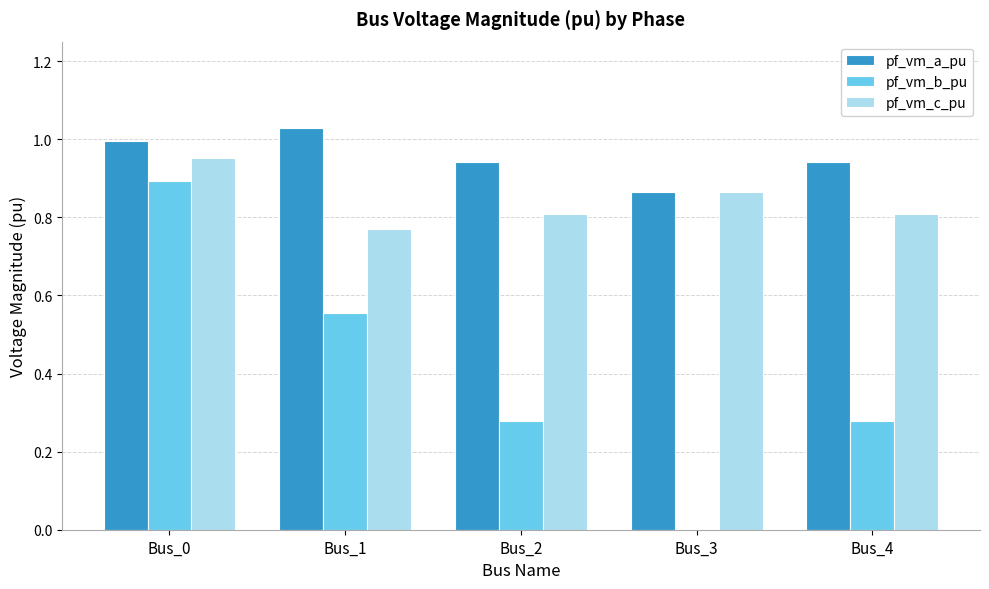

Which label corresponds to the largest value in the chart?

Bus_1